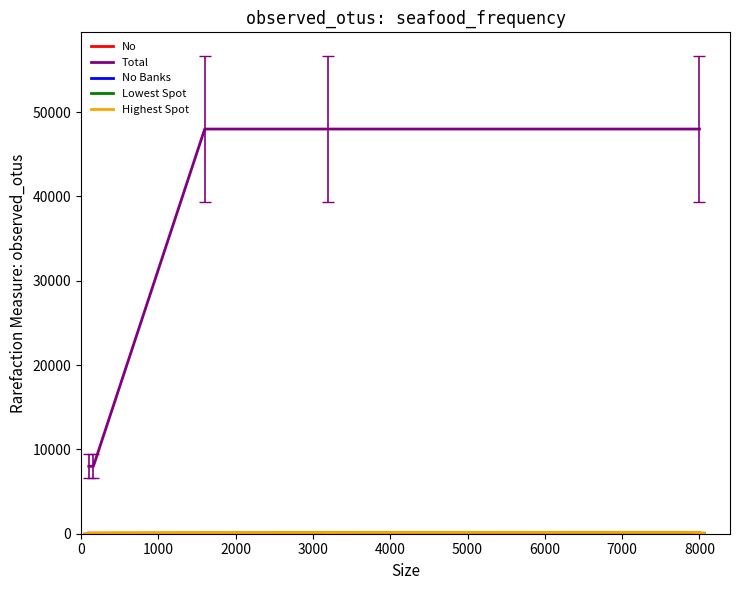

Which series has the largest range (max minus min)?

Total